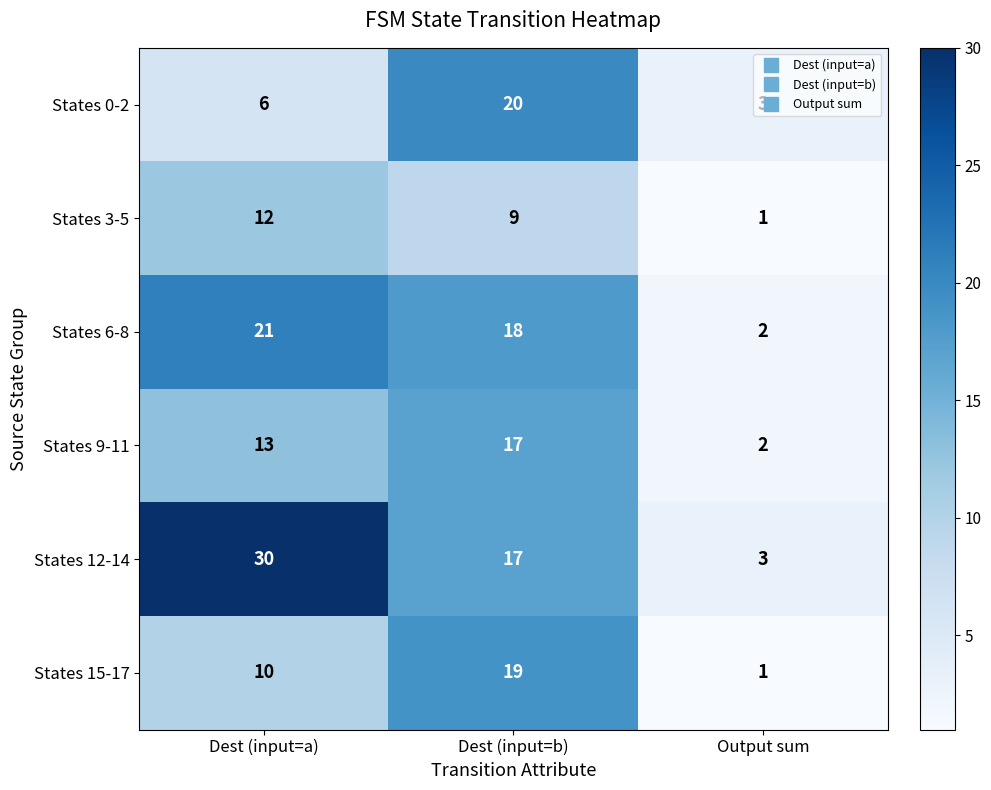

Count the States 0-2 values in the range 3 to 20.

3